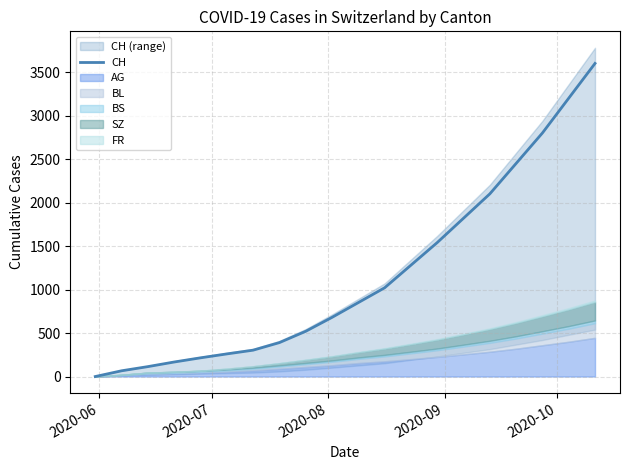

True or false: the data shows 356 at 5.

False